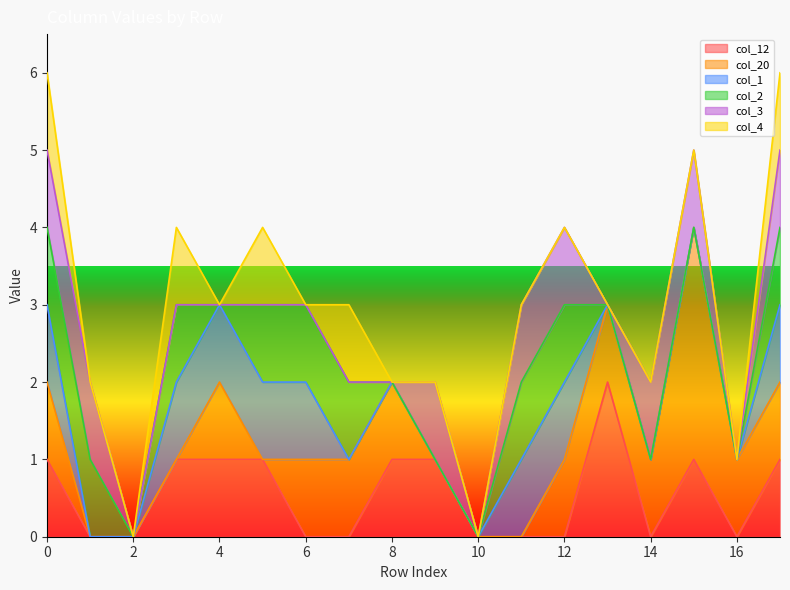

True or false: col_1 and col_2 intersect in this chart.

False